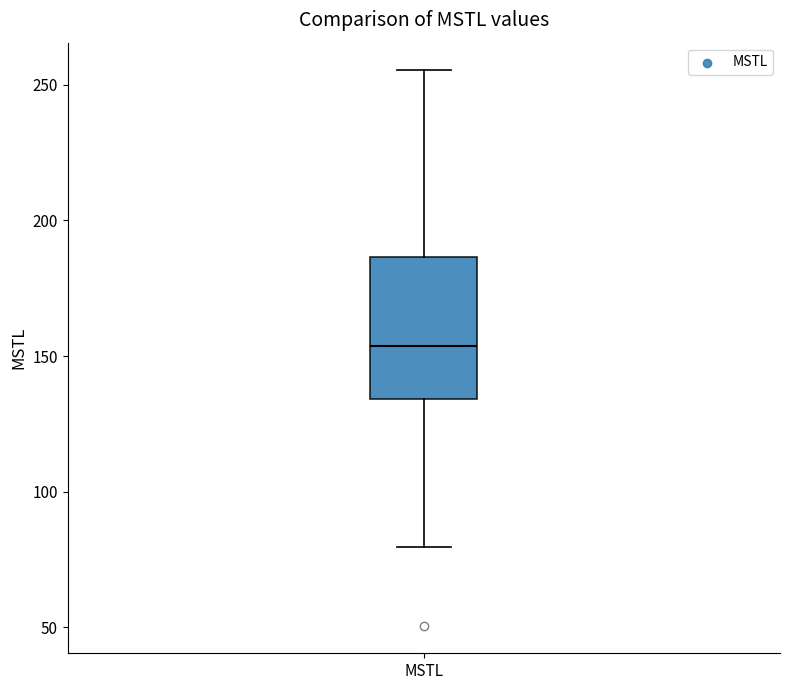

Read this box plot against the y-axis: the position of the median line, the range covered by the box, and the ends of both whiskers. The values are not printed on the chart, so give them approximately, as read against the axis.

median 155, box 135 to 185, whiskers 80 to 255